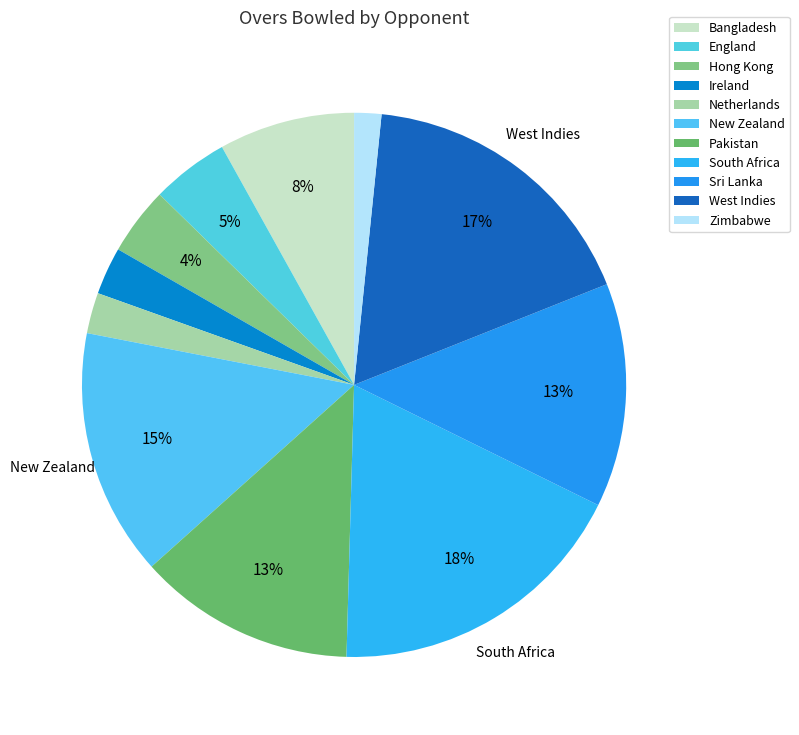

True or false: Hong Kong accounts for 4% of the total.

True